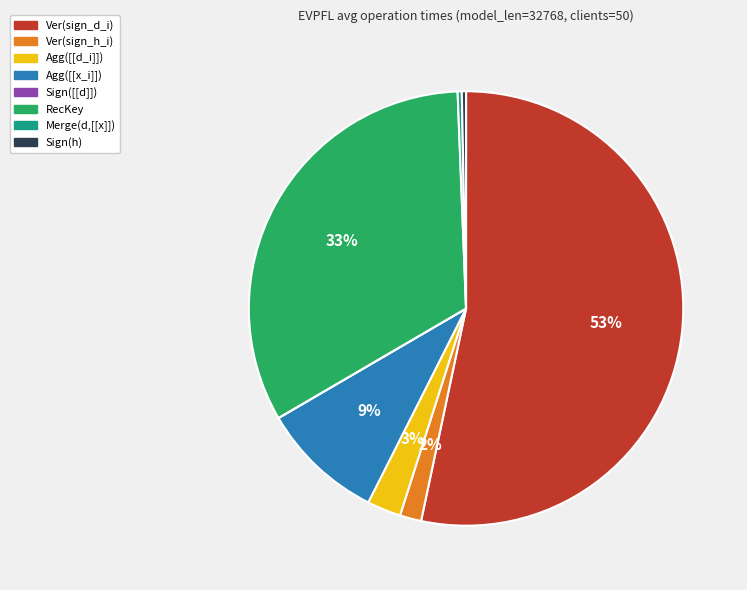

To the nearest percent, what is the difference between the largest and smallest slice percentages?

53%